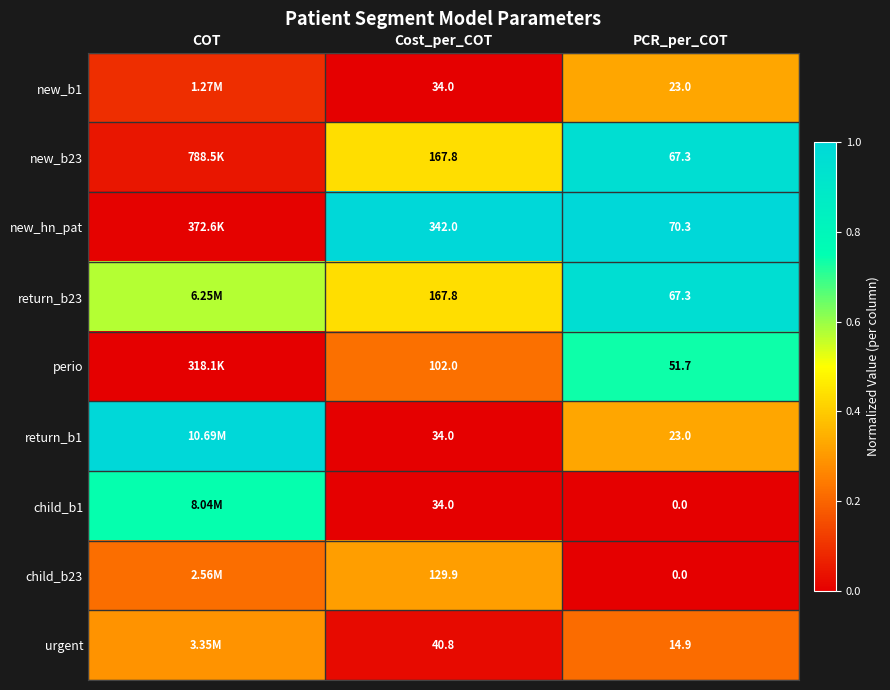

Between Cost_per_COT and PCR_per_COT, which series saw the biggest shift?

new_hn_pat